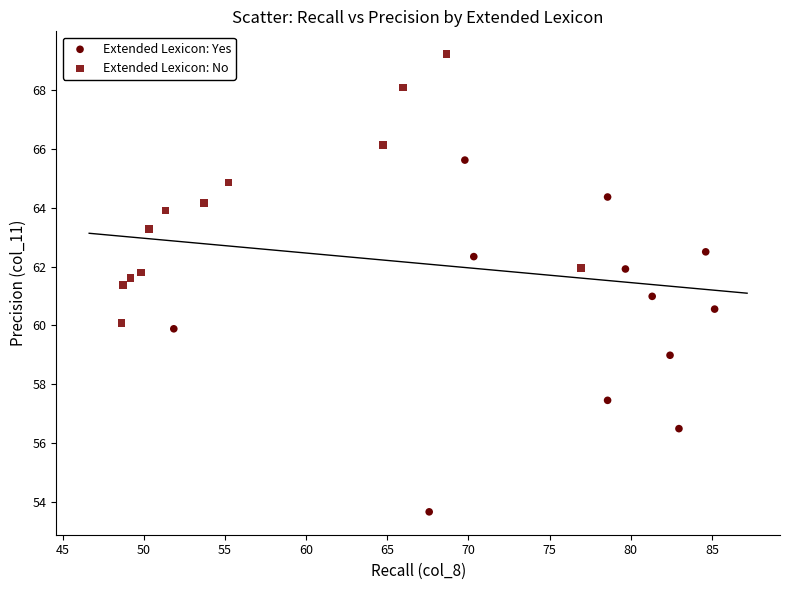

Which series contains the lowest Y value?

Extended Lexicon: Yes